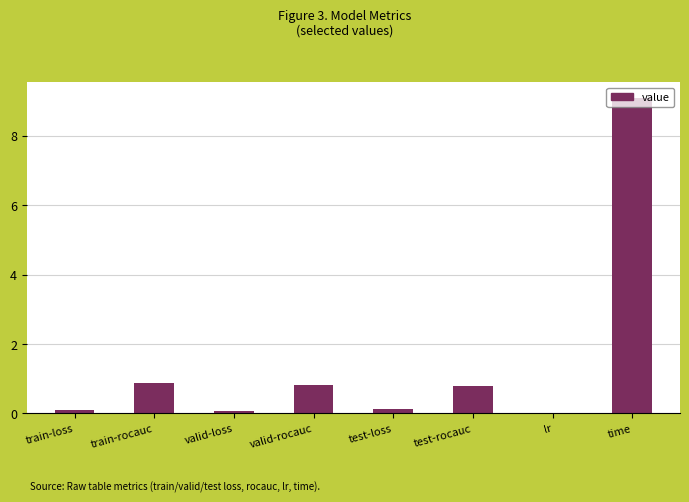

What is the sum of the values at lr and train-rocauc?

0.9